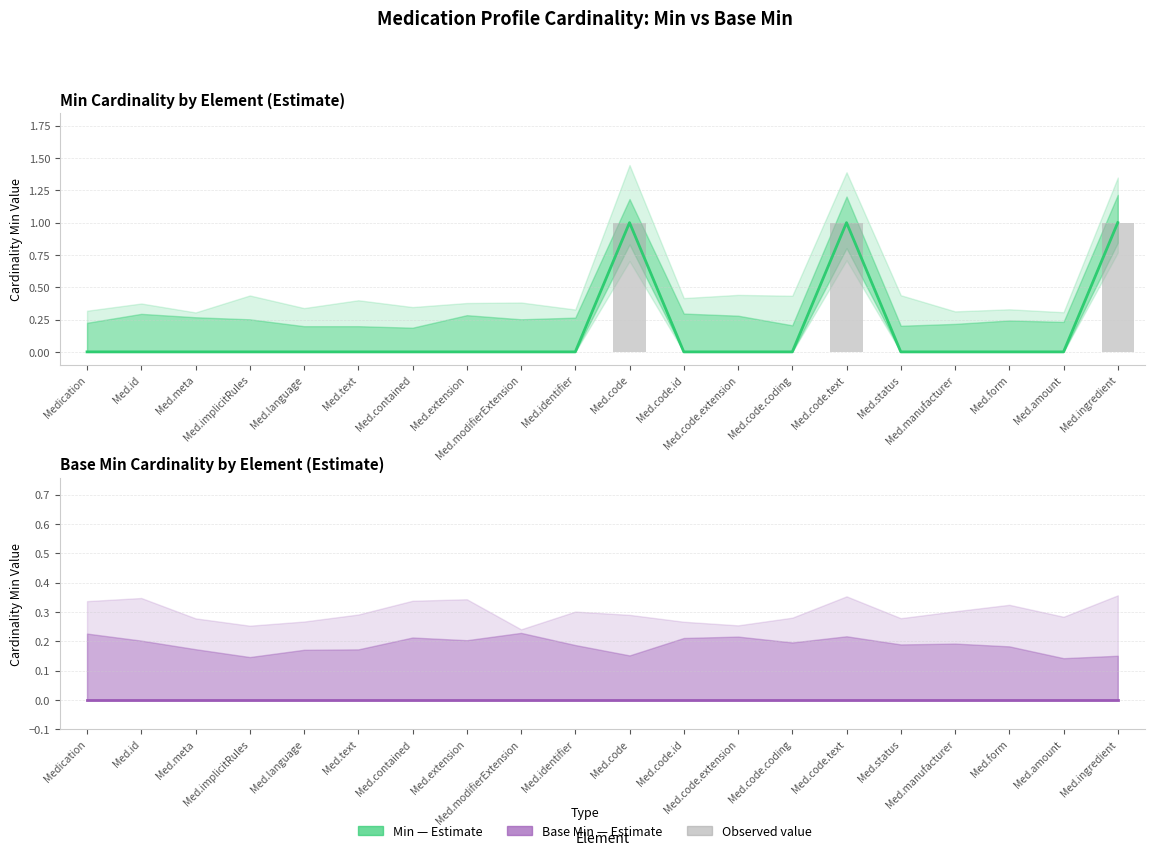

List the labels in order of value, smallest first.

Medication, Med.id, Med.meta, Med.implicitRules, Med.language, Med.text, Med.contained, Med.extension, Med.modifierExtension, Med.identifier, Med.code.id, Med.code.extension, Med.code.coding, Med.status, Med.manufacturer, Med.form, Med.amount, Med.code, Med.code.text, Med.ingredient